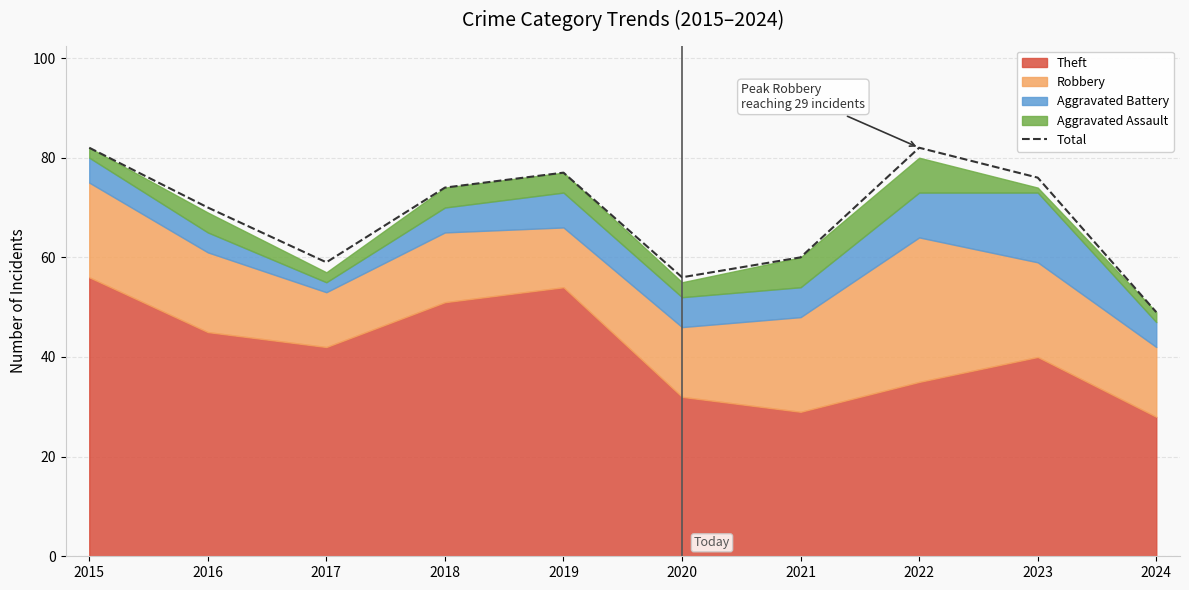

Where is the data nearest to the value 65?

2016